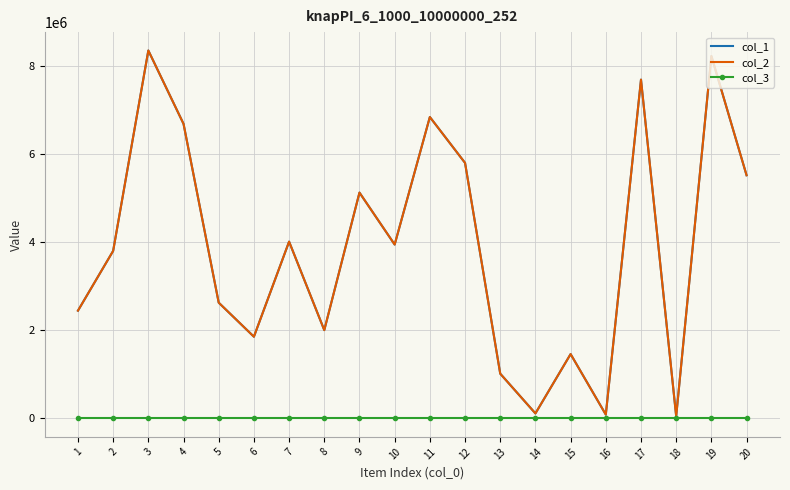

The col_1 series shows 33836 at 18. True or false?

False